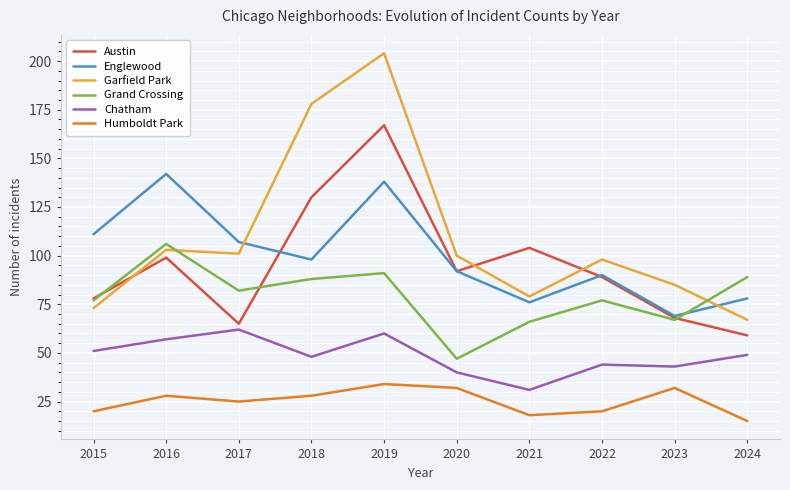

How many interior local peaks does the Garfield Park series have?

3